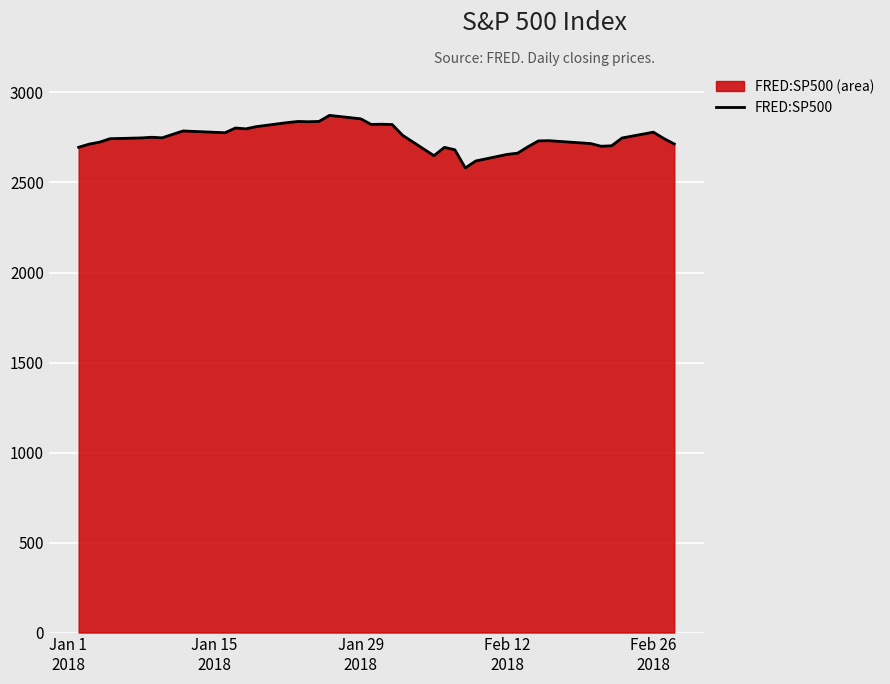

What is the smallest value displayed?

2581.0